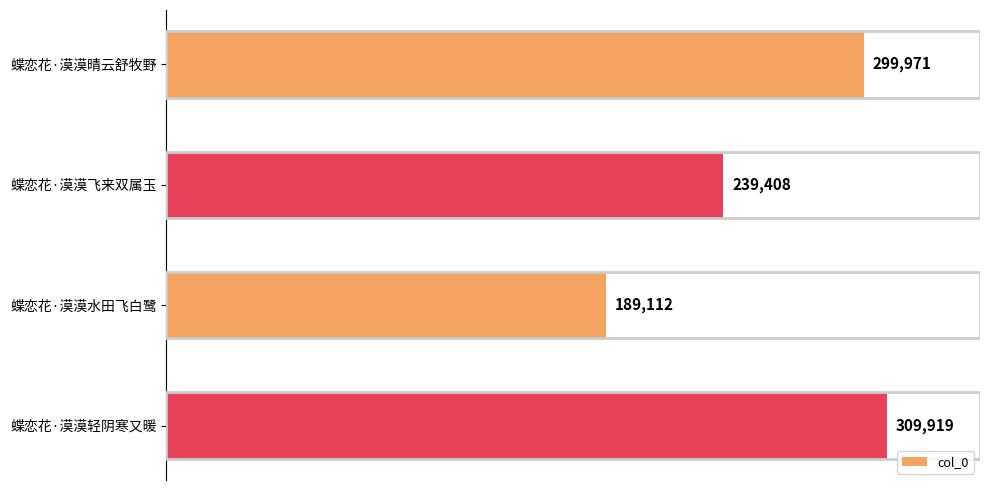

Reading bottom to top, extract all data points from this chart.

蝶恋花·漠漠轻阴寒又暖=309919	蝶恋花·漠漠水田飞白鹭=189112	蝶恋花·漠漠飞来双属玉=239408	蝶恋花·漠漠晴云舒牧野=299971